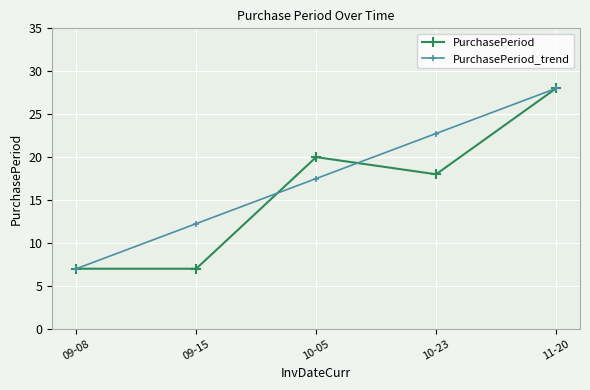

Which category has the lowest value in the PurchasePeriod_trend series?

09-08